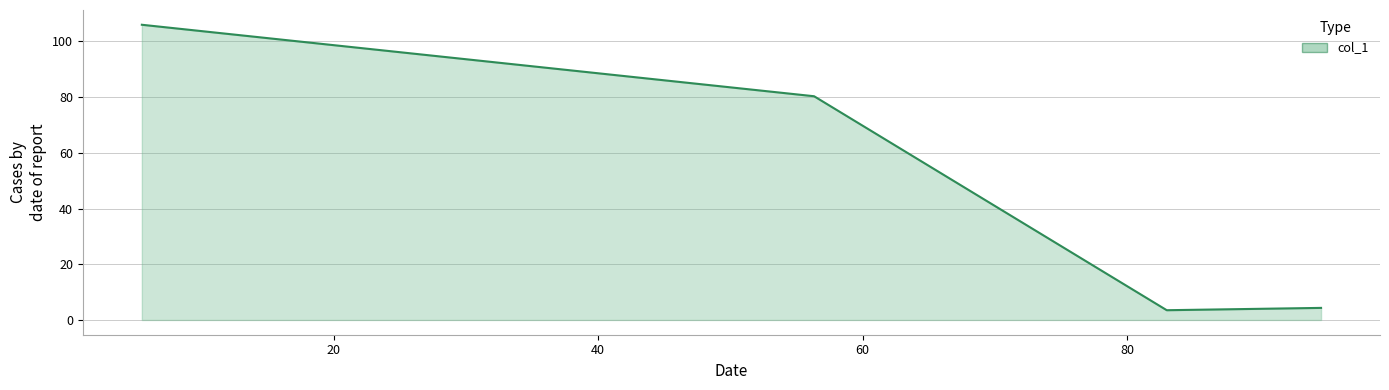

What is the difference between the maximum and second lowest values?

101.7